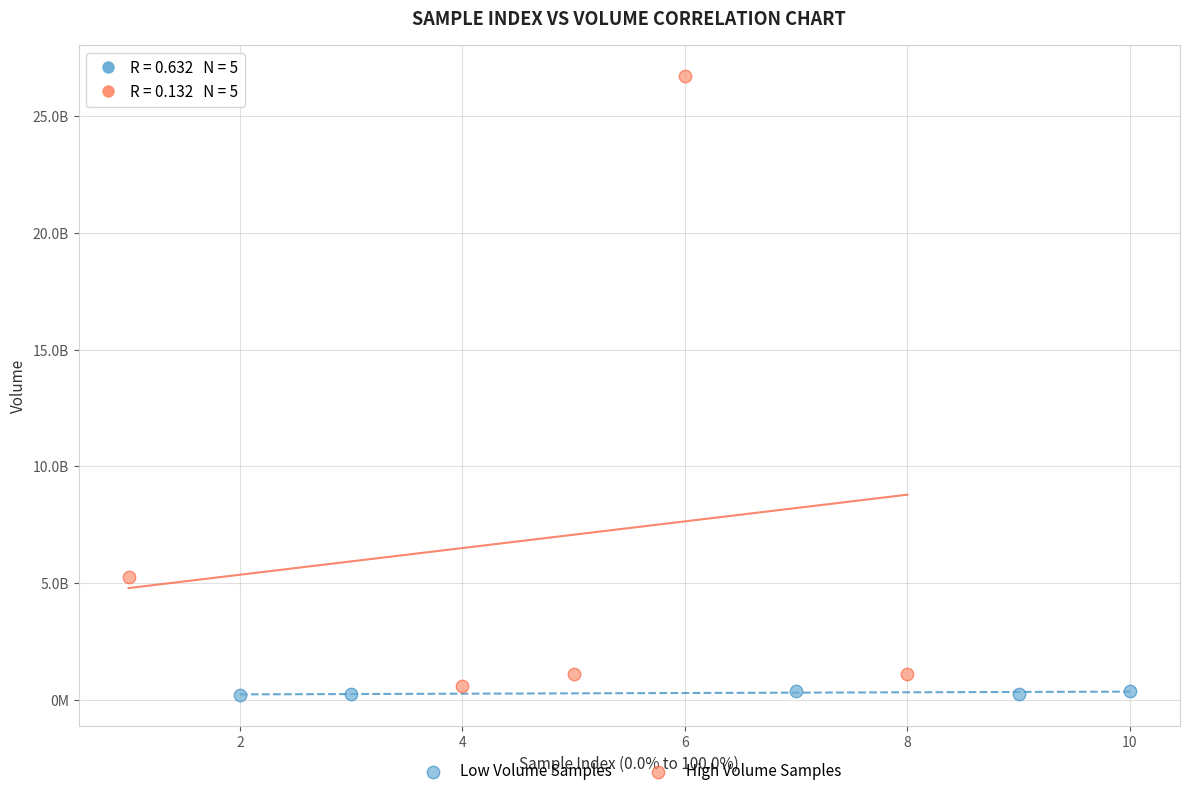

Which series has the widest spread of Y values?

High Volume Samples